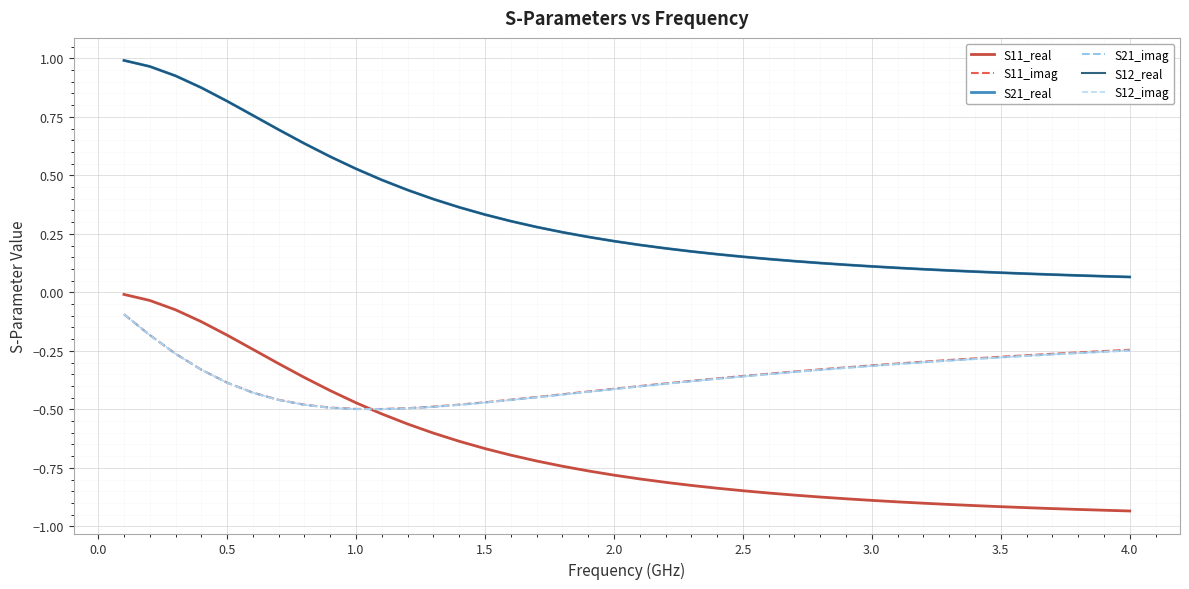

True or false: S12_imag and S21_imag intersect in this chart.

False